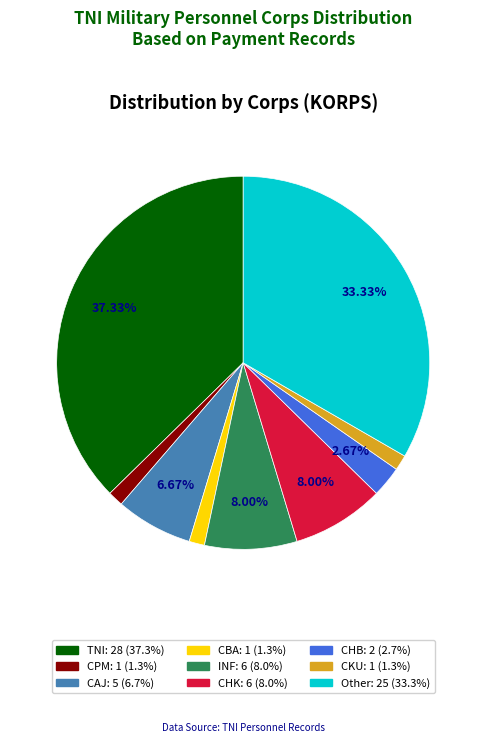

To the nearest percent, what portion does CAJ represent?

7%